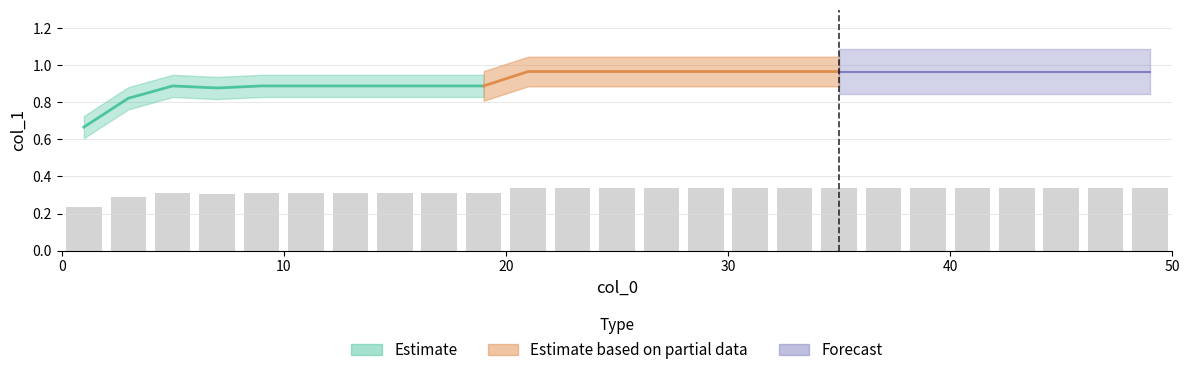

What is the average value?

0.3